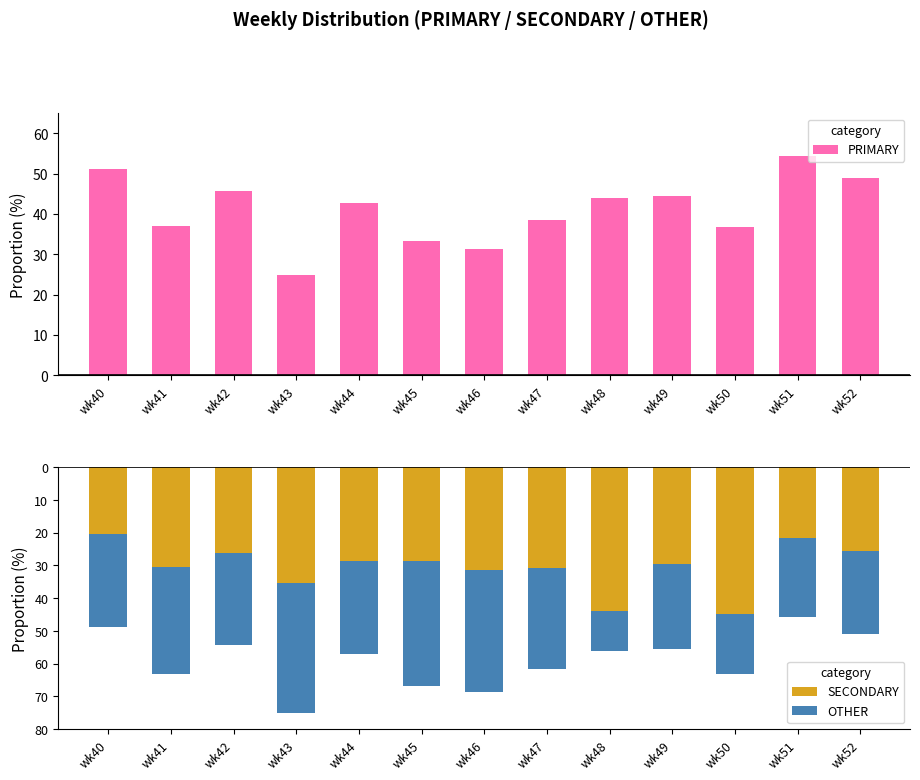

Is it true that SECONDARY equals -37.6 at wk45?

False